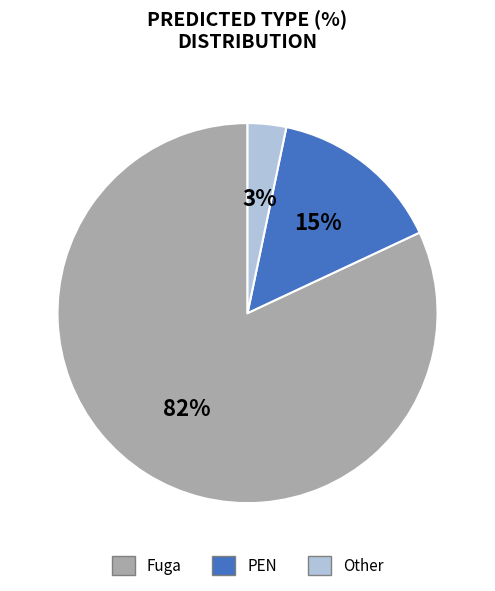

How many segments does this pie chart have?

3